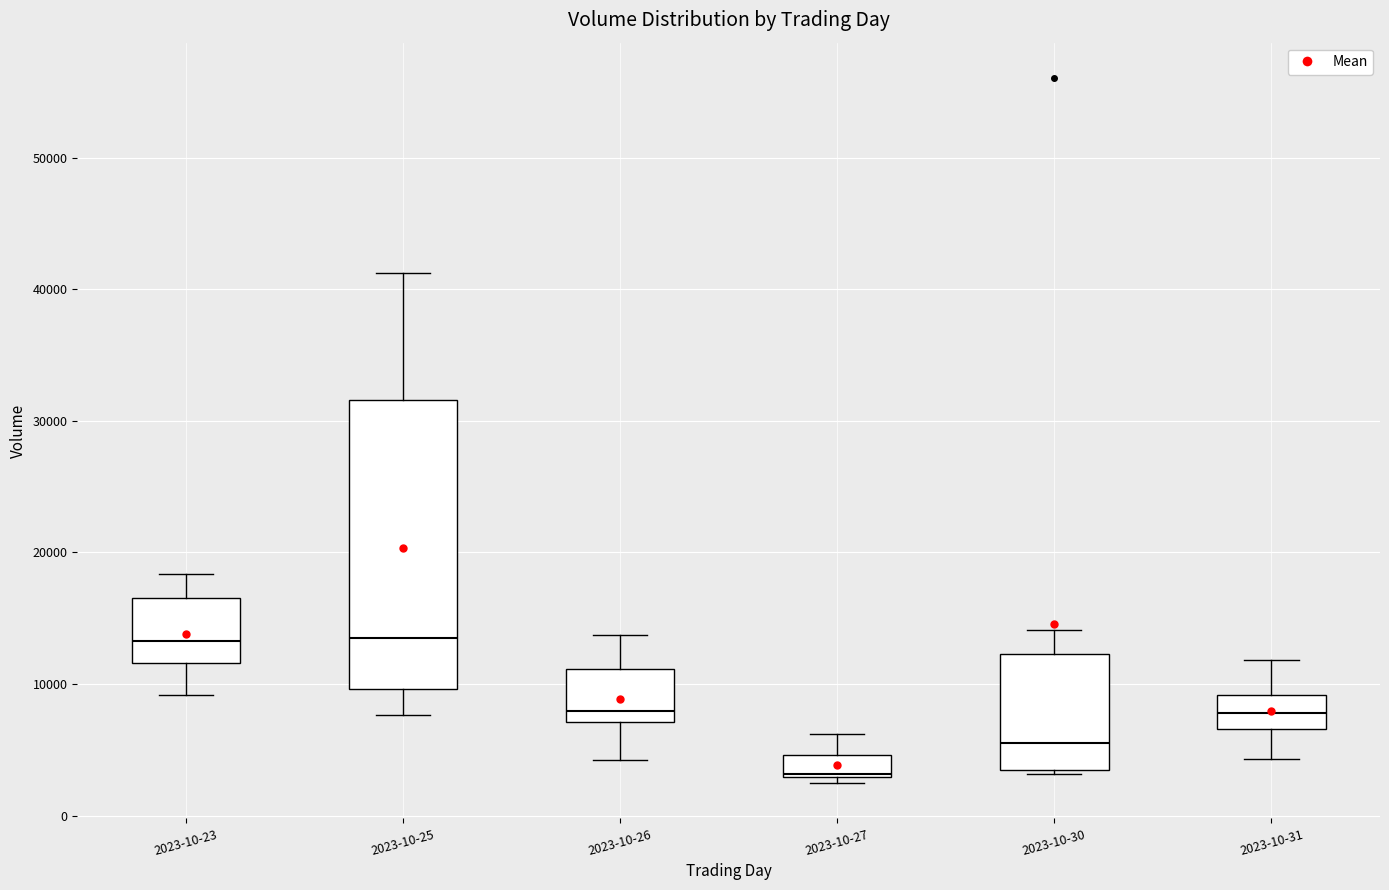

Reading left to right, transcribe this box plot: for each box, give where its median line is, the range the box spans, and where its two whiskers end, as read against the y-axis. The values are not printed on the chart, so give them approximately, as read against the axis.

2023-10-23: median 13000, box 12000 to 17000, whiskers 9000 to 18000
2023-10-25: median 14000, box 10000 to 32000, whiskers 8000 to 41000
2023-10-26: median 8000, box 7000 to 11000, whiskers 4000 to 14000
2023-10-27: median 3000, box 3000 to 5000, whiskers 2000 to 6000
2023-10-30: median 6000, box 3000 to 12000, whiskers 3000 to 14000
2023-10-31: median 8000, box 7000 to 9000, whiskers 4000 to 12000